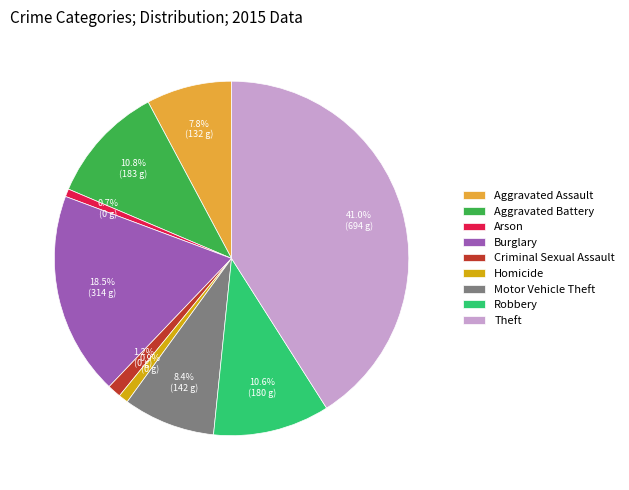

What percentage is the Aggravated Assault slice, to the nearest percent?

8%